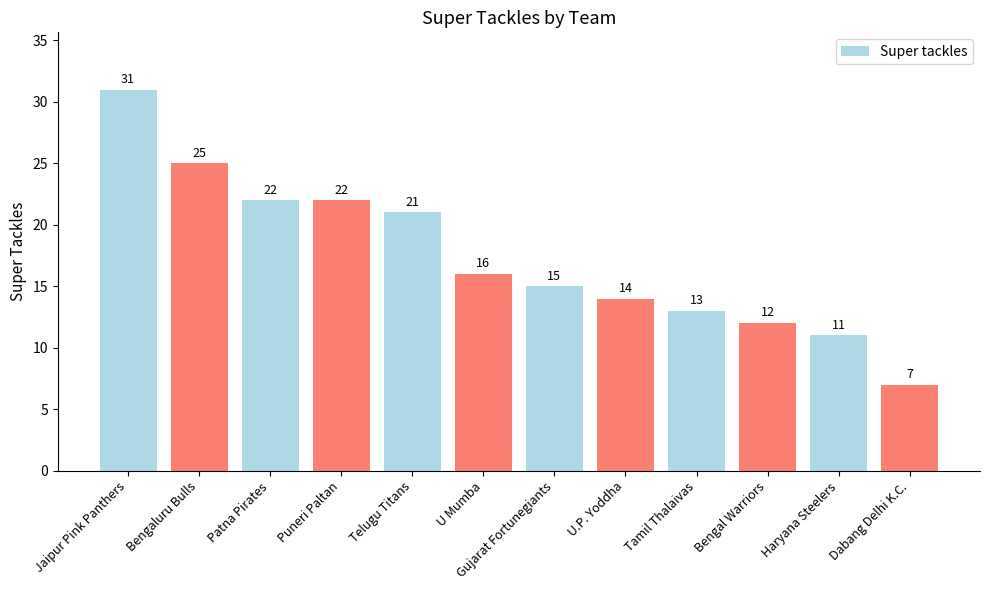

What is the change in value from Patna Pirates to Gujarat Fortunegiants?

-7